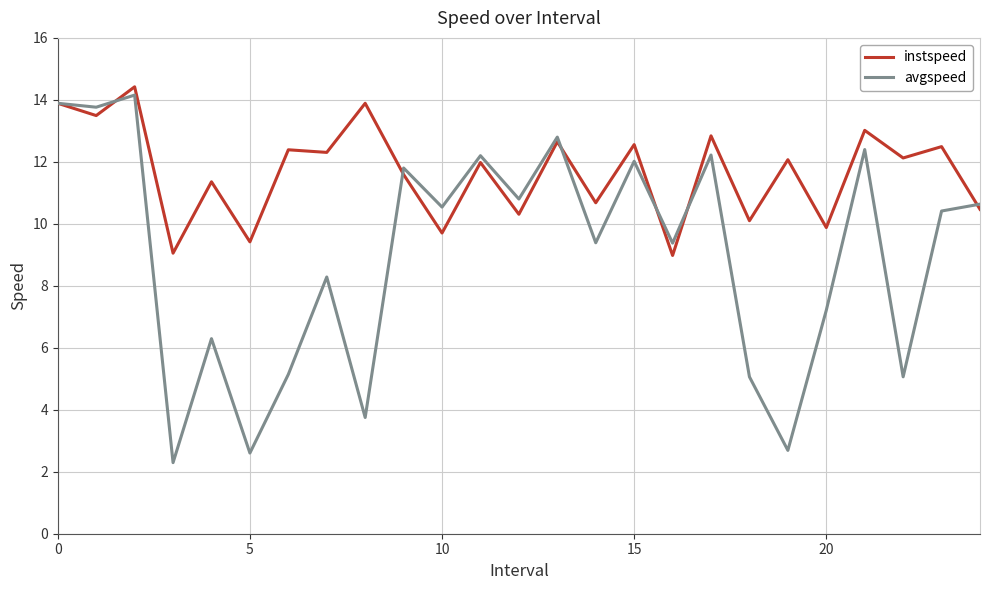

Which series has the largest total across all categories?

instspeed